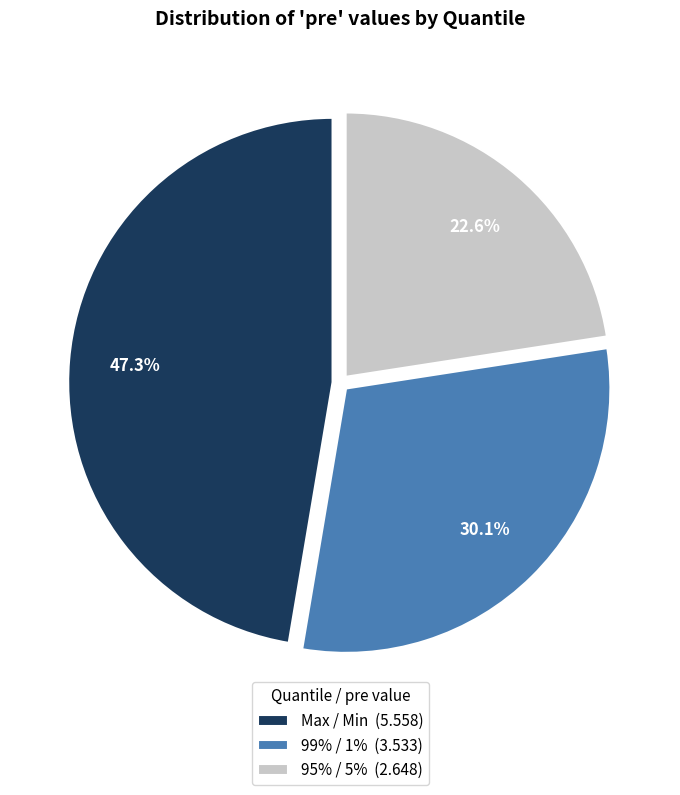

How many slices are in this pie chart?

3